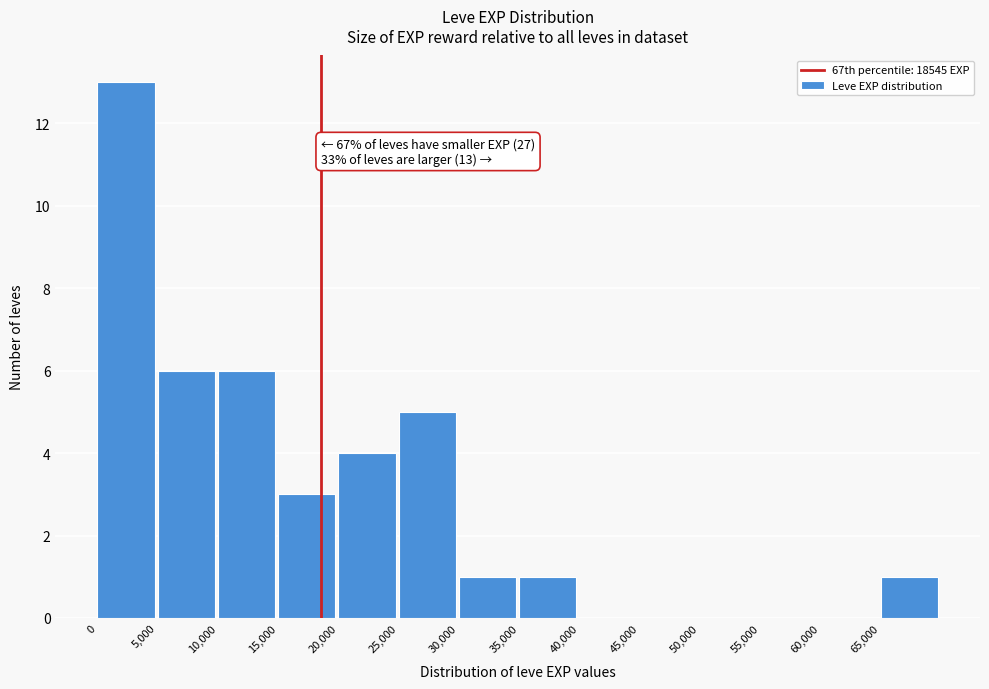

Which range on the x-axis has the tallest bar?

0 to 5000